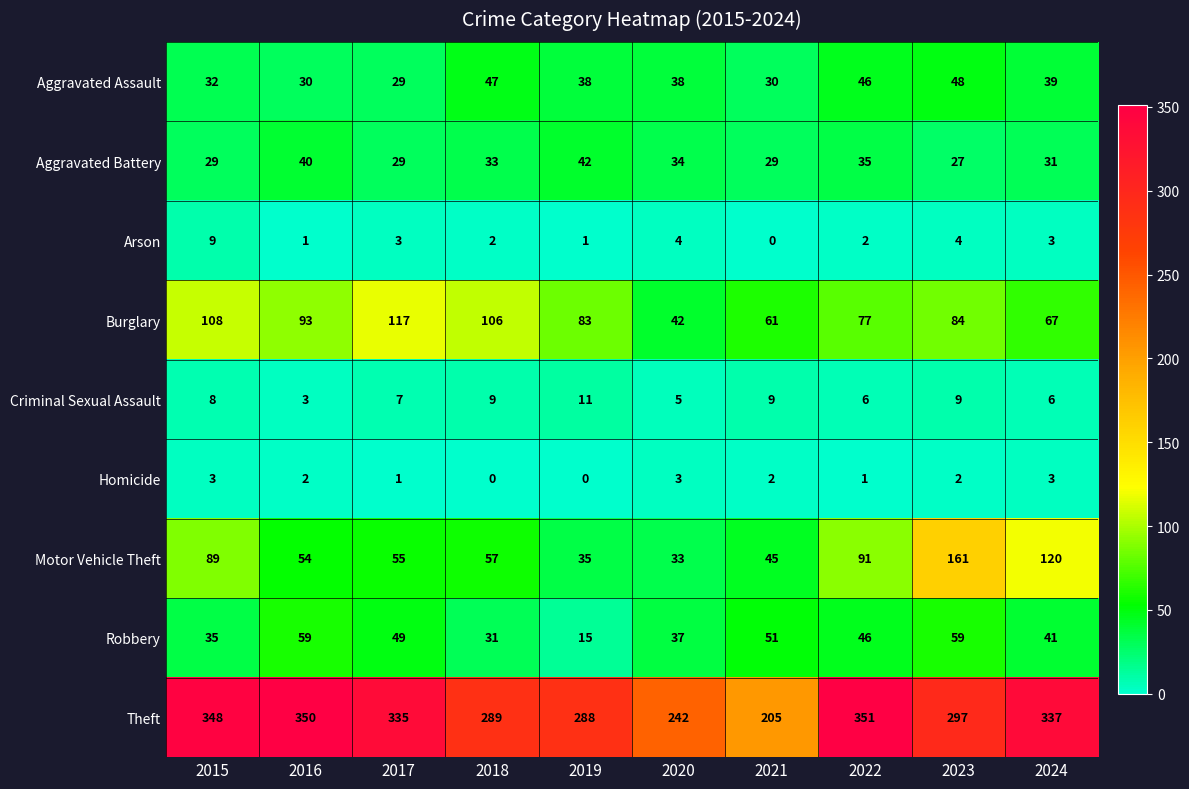

List the labels in order of Burglary value, largest first.

2017, 2015, 2018, 2016, 2023, 2019, 2022, 2024, 2021, 2020